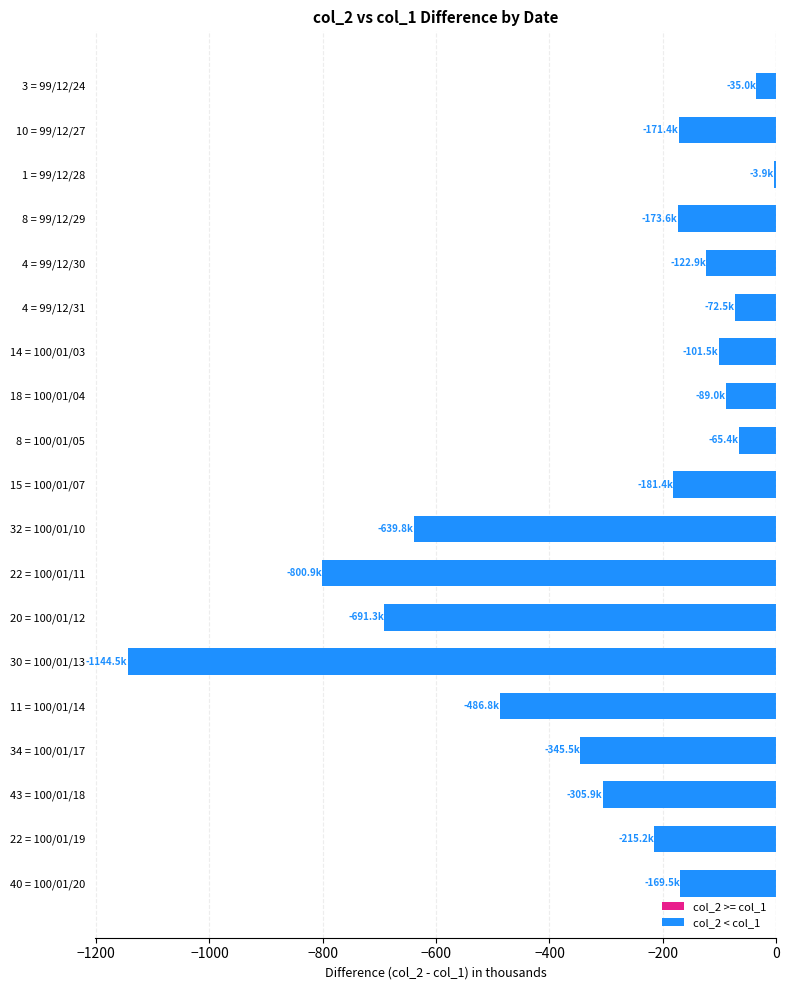

What is the label of the 3rd bar from the top?

1 = 99/12/28